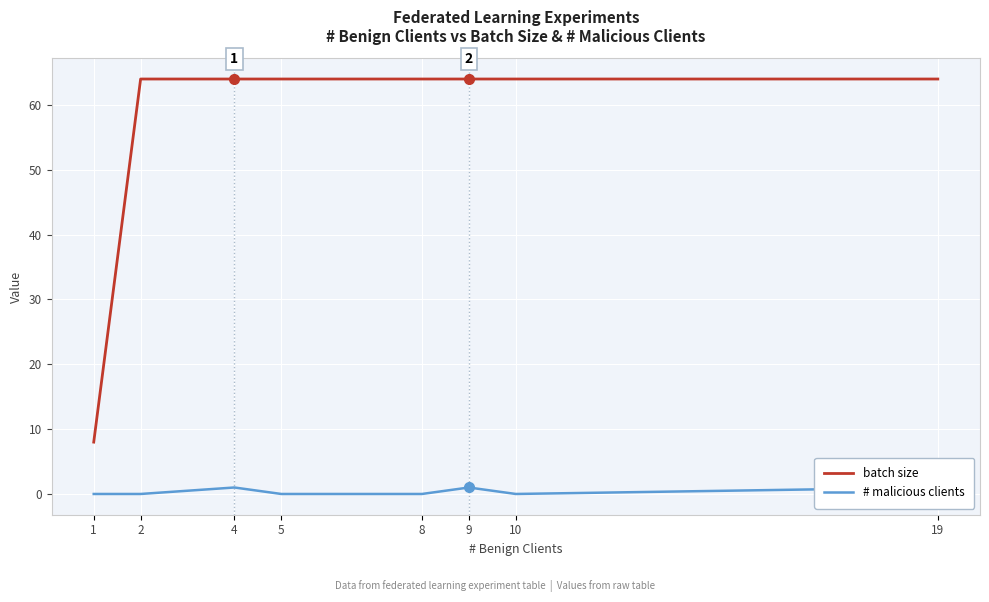

What is the sum of all batch size values?

456